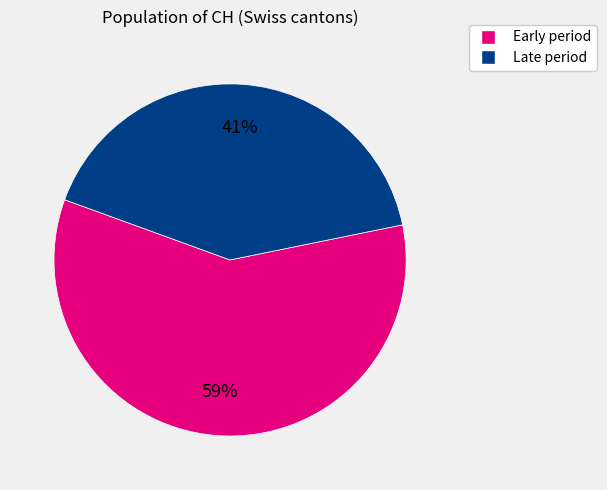

Does any single category account for the majority?

Yes